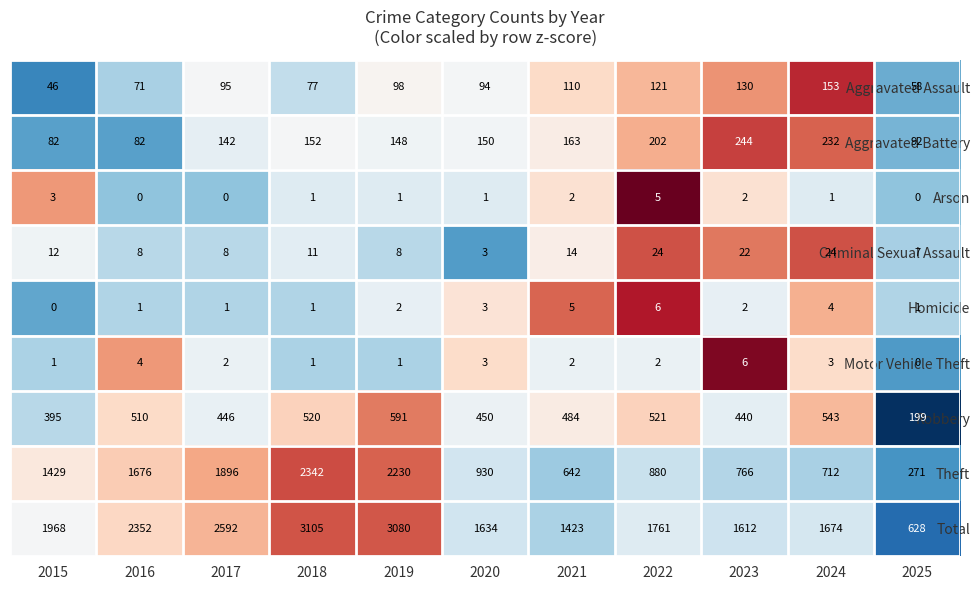

Rank the series at 2017 from lowest to highest value.

Arson, Homicide, Motor Vehicle Theft, Criminal Sexual Assault, Aggravated Assault, Aggravated Battery, Robbery, Theft, Total